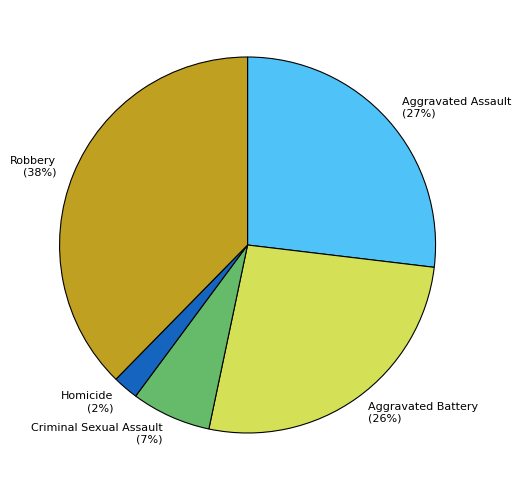

Does any single category account for the majority?

No